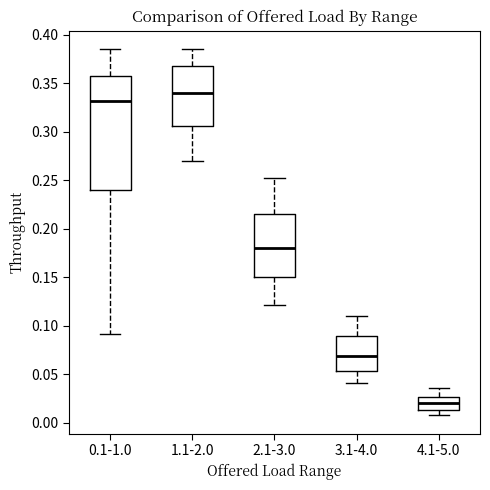

Reading left to right, transcribe this box plot: for each box, give where its median line is, the range the box spans, and where its two whiskers end, as read against the y-axis. The values are not printed on the chart, so give them approximately, as read against the axis.

0.1-1.0: median 0.330, box 0.240 to 0.360, whiskers 0.090 to 0.385
1.1-2.0: median 0.340, box 0.305 to 0.365, whiskers 0.270 to 0.385
2.1-3.0: median 0.180, box 0.150 to 0.215, whiskers 0.120 to 0.250
3.1-4.0: median 0.070, box 0.055 to 0.090, whiskers 0.040 to 0.110
4.1-5.0: median 0.020, box 0.015 to 0.025, whiskers 0.005 to 0.035